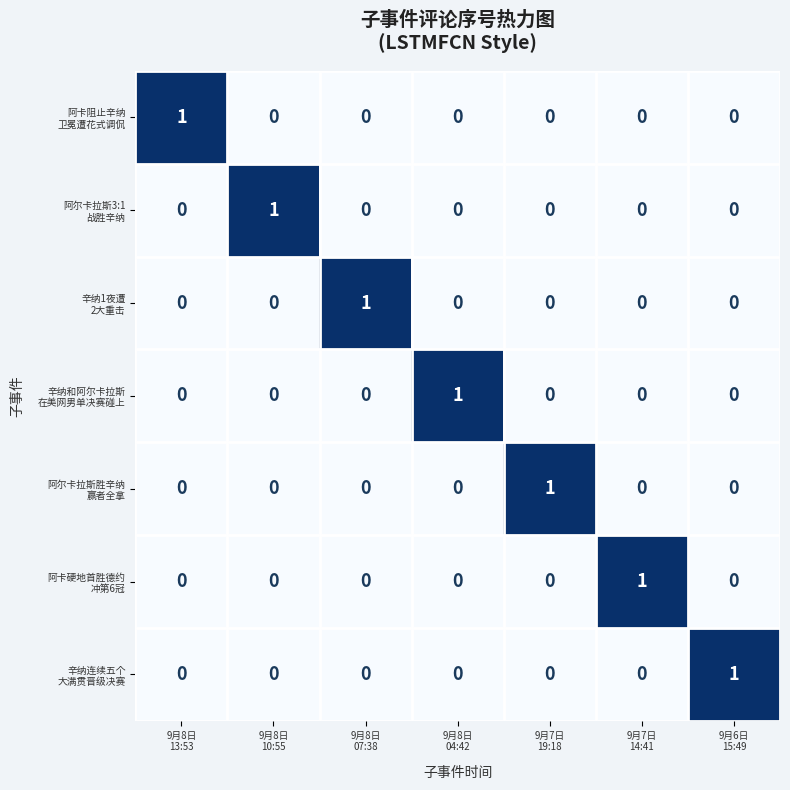

At how many categories does at least one series exceed 0?

7